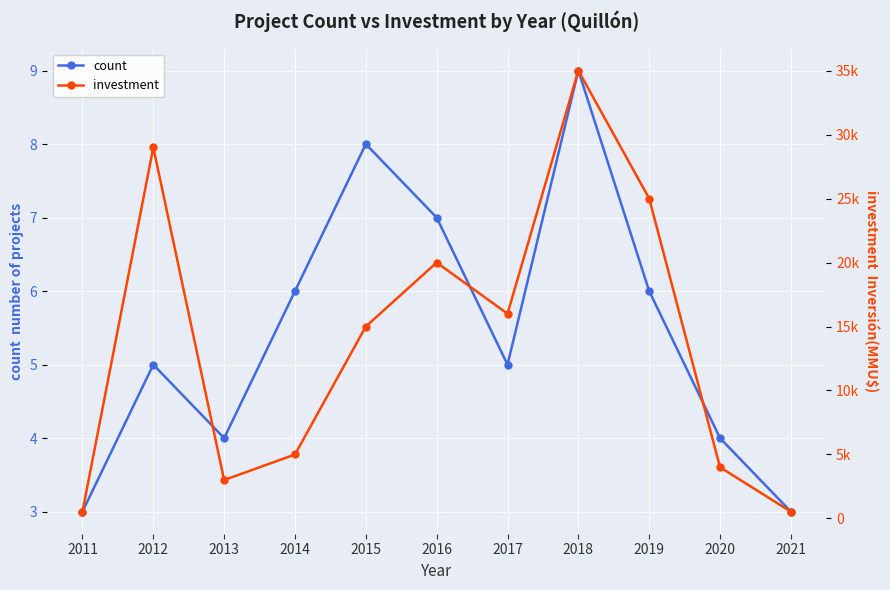

What is the total value across all series at 2017?

16005